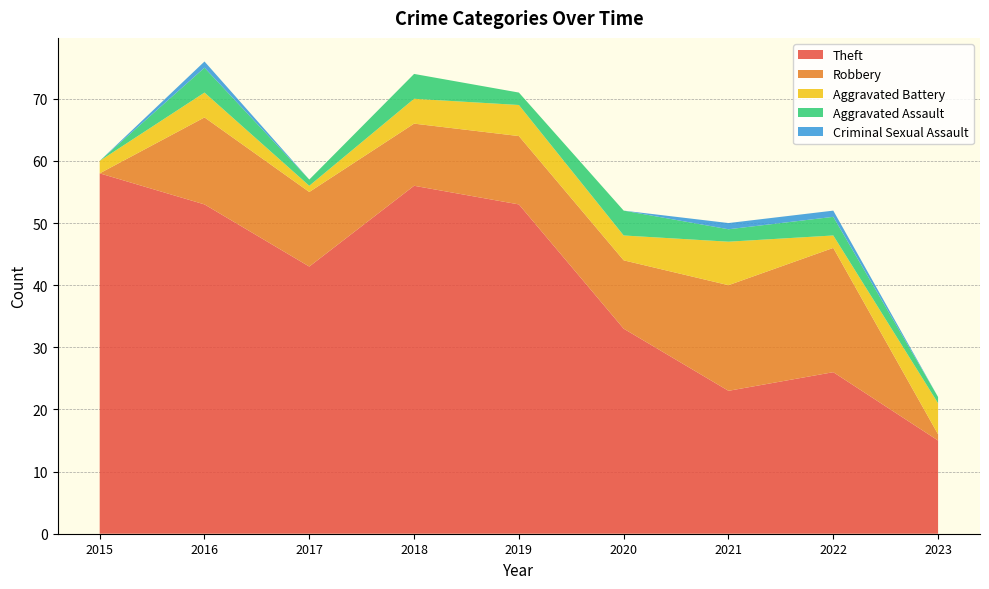

Reading right to left, extract all data points from this chart.

Theft: 15	26	23	33	53	56	43	53	58
Robbery: 1	20	17	11	11	10	12	14	0
Aggravated Battery: 5	2	7	4	5	4	1	4	2
Aggravated Assault: 1	3	2	4	2	4	1	4	0
Criminal Sexual Assault: 0	1	1	0	0	0	0	1	0